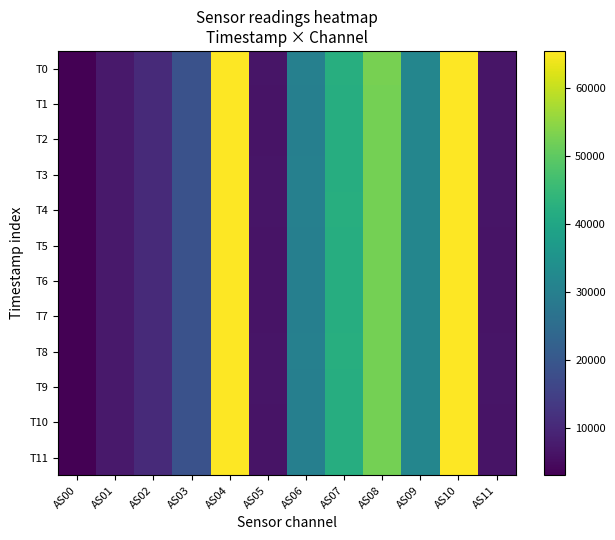

Count the number of categories in the chart.

12